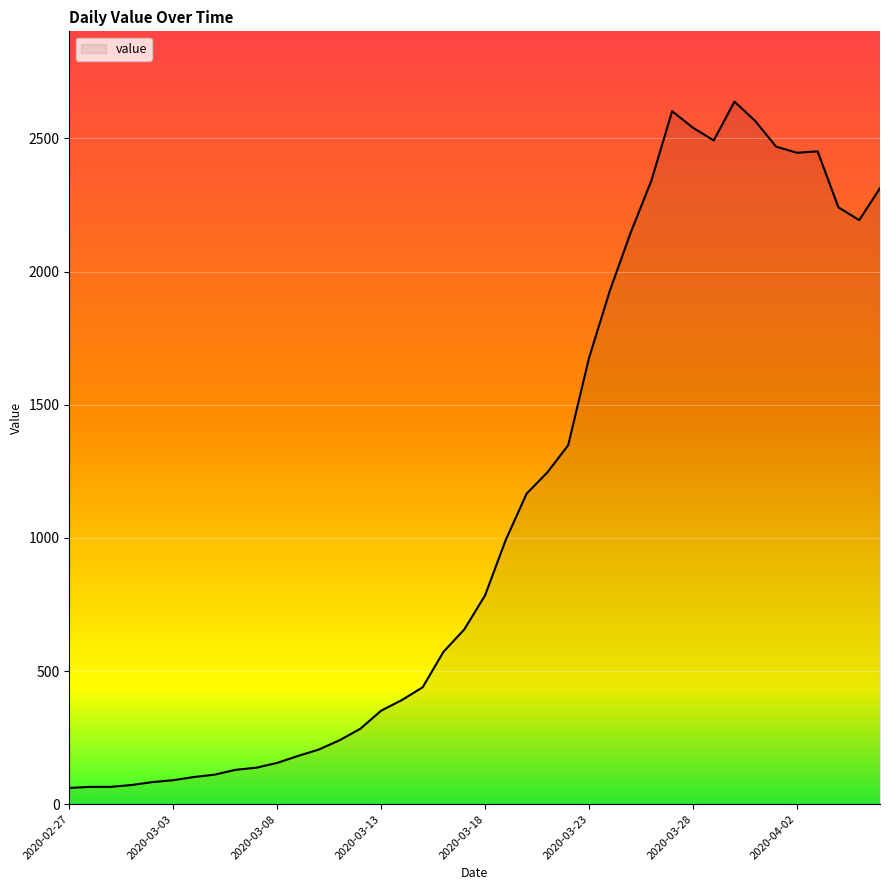

What is the difference between the second highest and minimum values?

2541